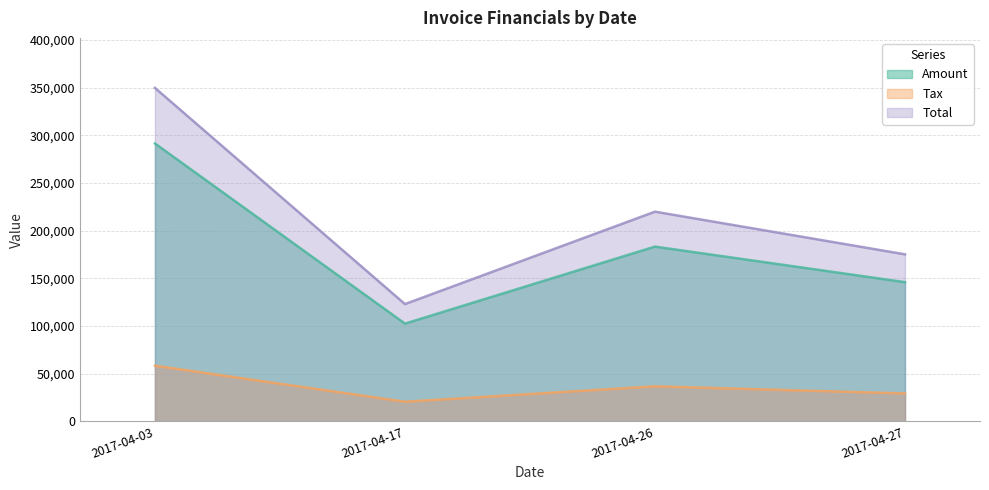

Is the value of Tax at 2017-04-17 greater than the value of Total at 2017-04-26?

No